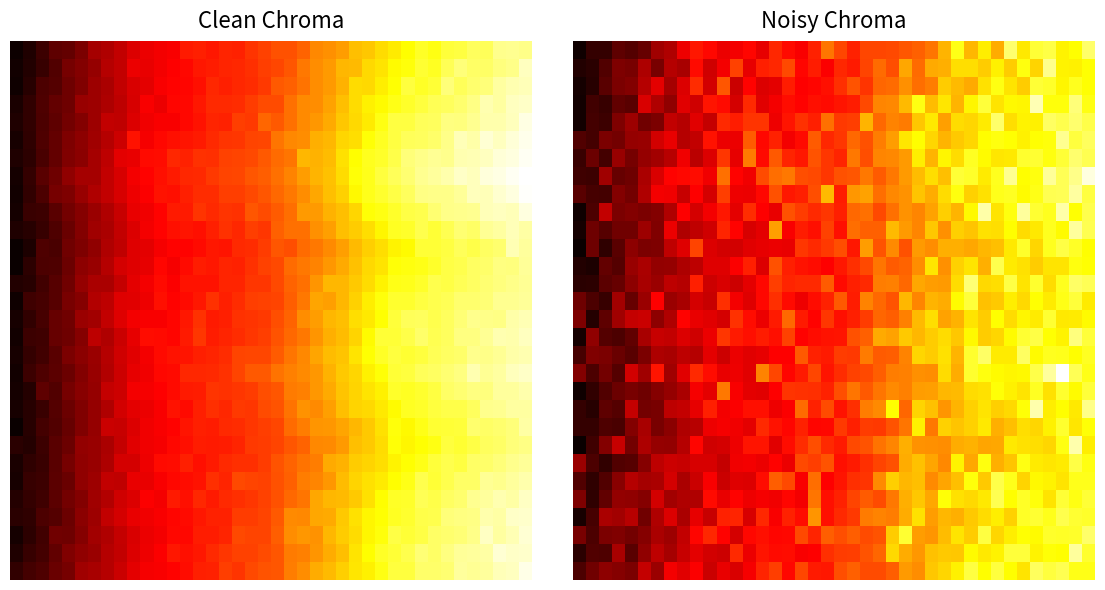

Which has a higher value, 15 or 11?

15